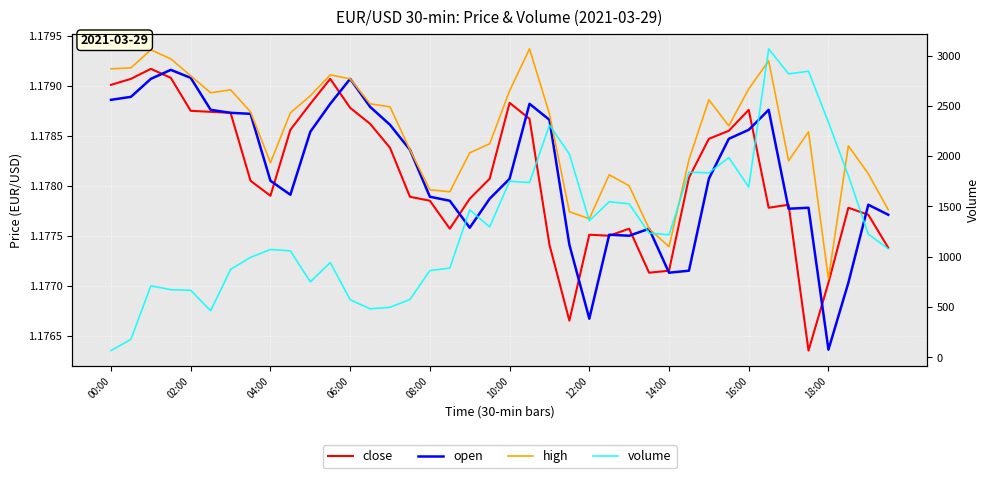

Which series changed the most between 13 and 24?

volume